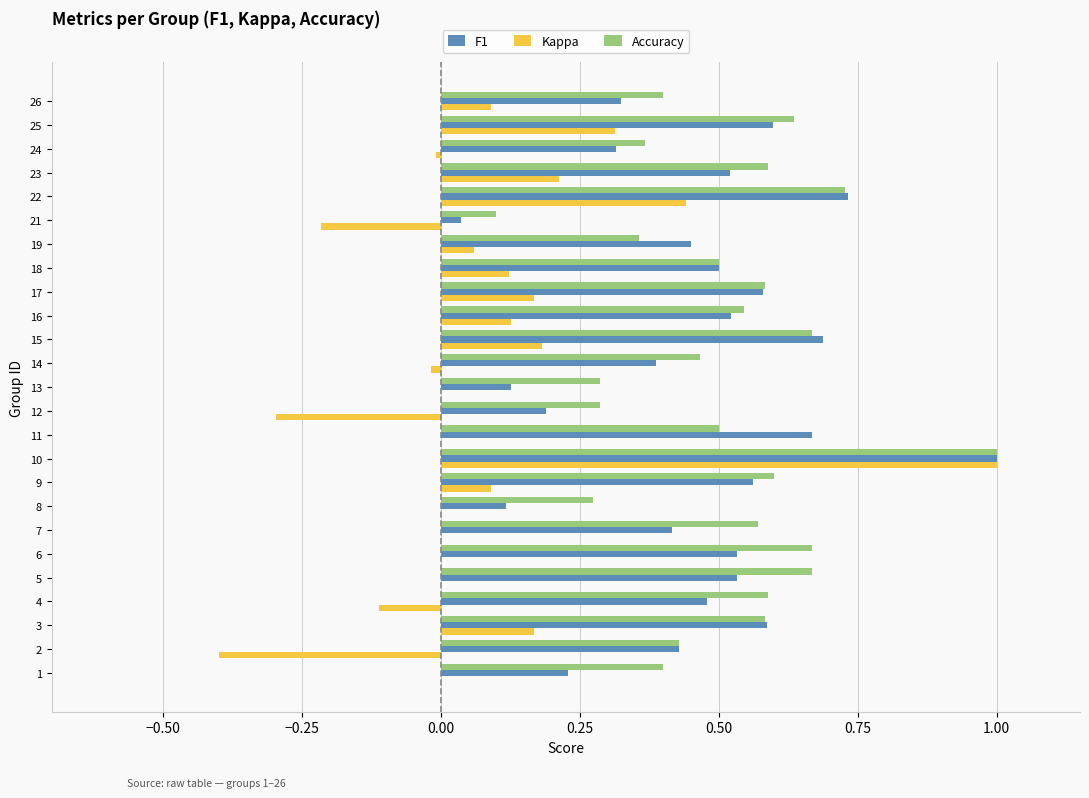

What is the sum of the F1 values at 11 and 7?

1.1